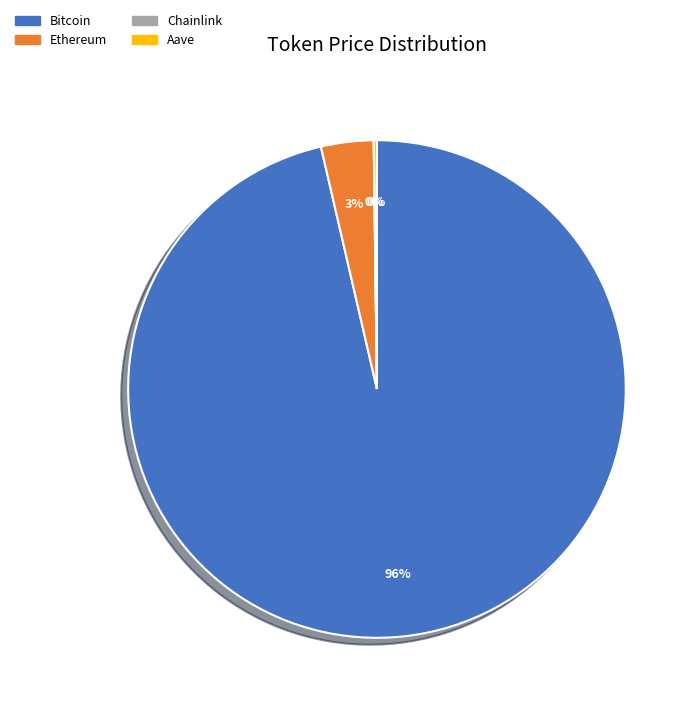

Is there any slice that represents more than half of the pie?

Yes